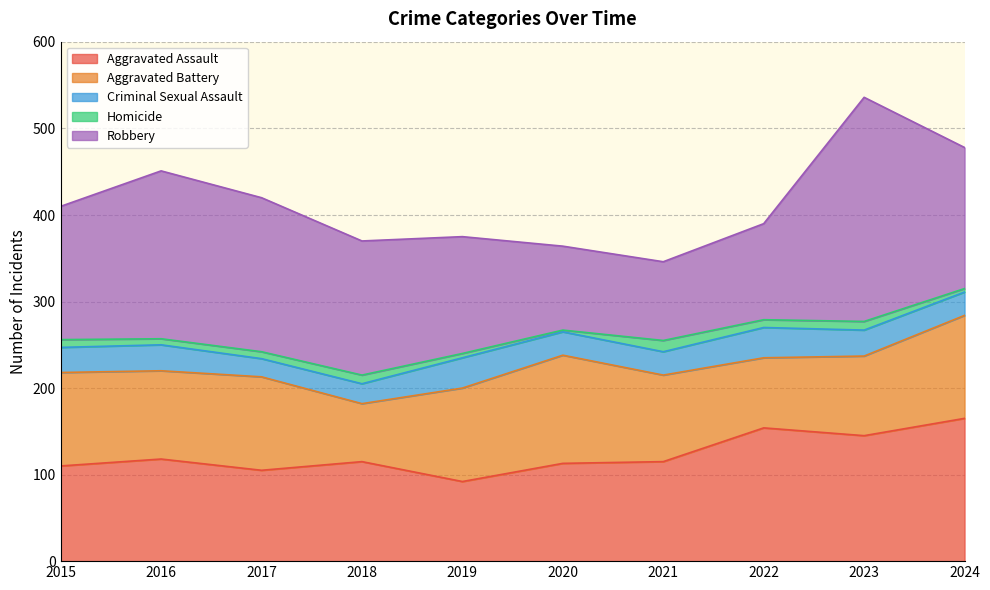

Read the Robbery value at 2024, to the nearest 5.

165